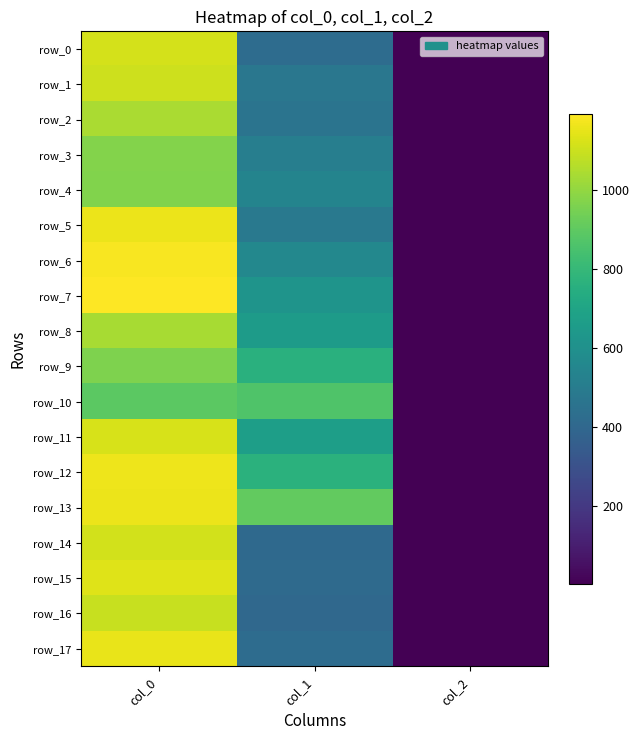

Reading left to right, transcribe all the data shown in this chart.

row_0: 1116.7	425.2	2.0
row_1: 1103.3	475.9	2.0
row_2: 1043.3	459.0	2.0
row_3: 970.0	513.0	2.0
row_4: 966.7	540.0	2.0
row_5: 1160.0	482.6	2.0
row_6: 1180.0	556.9	2.0
row_7: 1193.3	617.6	2.0
row_8: 1036.7	658.1	2.0
row_9: 963.3	759.4	2.0
row_10: 893.3	864.0	2.0
row_11: 1120.0	668.2	2.0
row_12: 1163.3	762.8	2.0
row_13: 1160.0	907.9	2.0
row_14: 1110.0	408.4	2.0
row_15: 1133.3	411.8	2.0
row_16: 1093.3	405.0	2.0
row_17: 1153.3	421.9	2.0